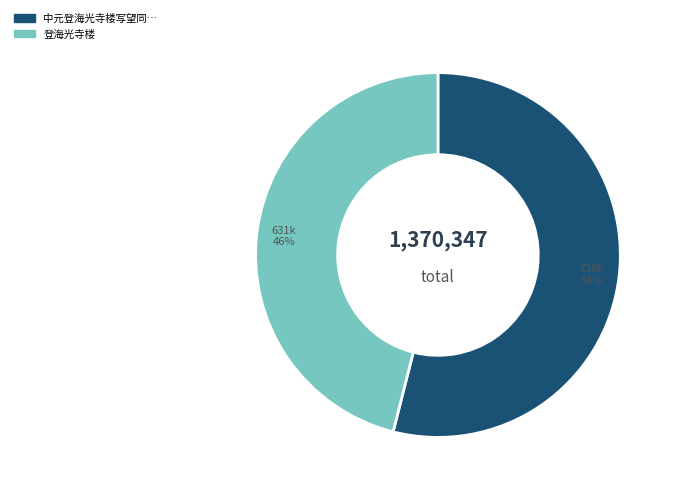

To the nearest percent, what is the average slice percentage?

50%